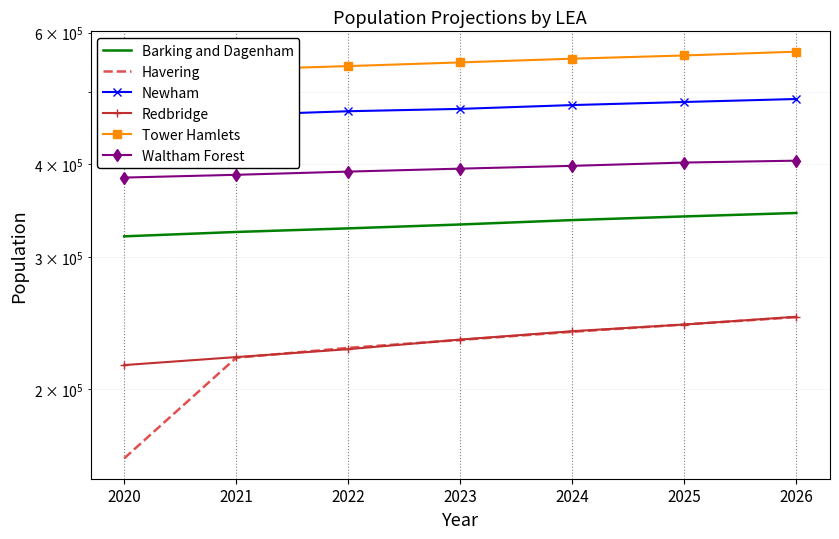

Rank the categories by Newham value from lowest to highest.

2020, 2021, 2022, 2023, 2024, 2025, 2026